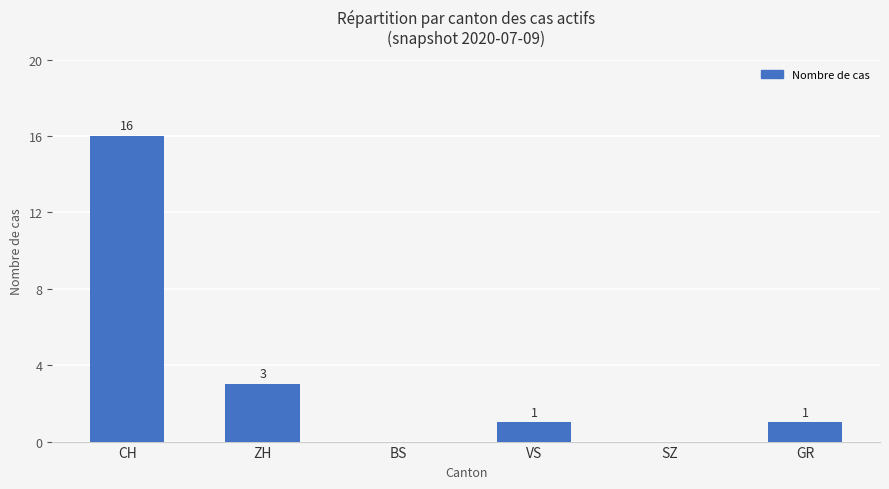

Are the bars horizontal?

No